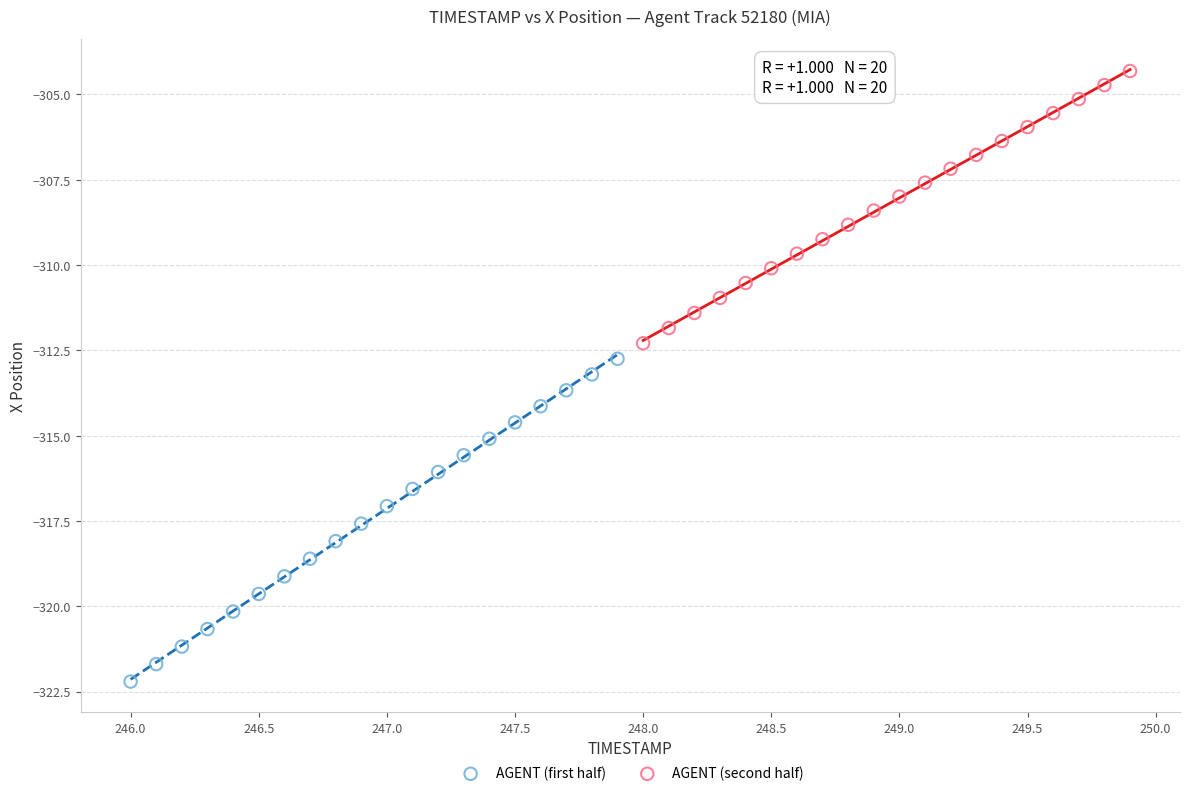

What are all the series names shown in the legend?

AGENT (first half), AGENT (second half)